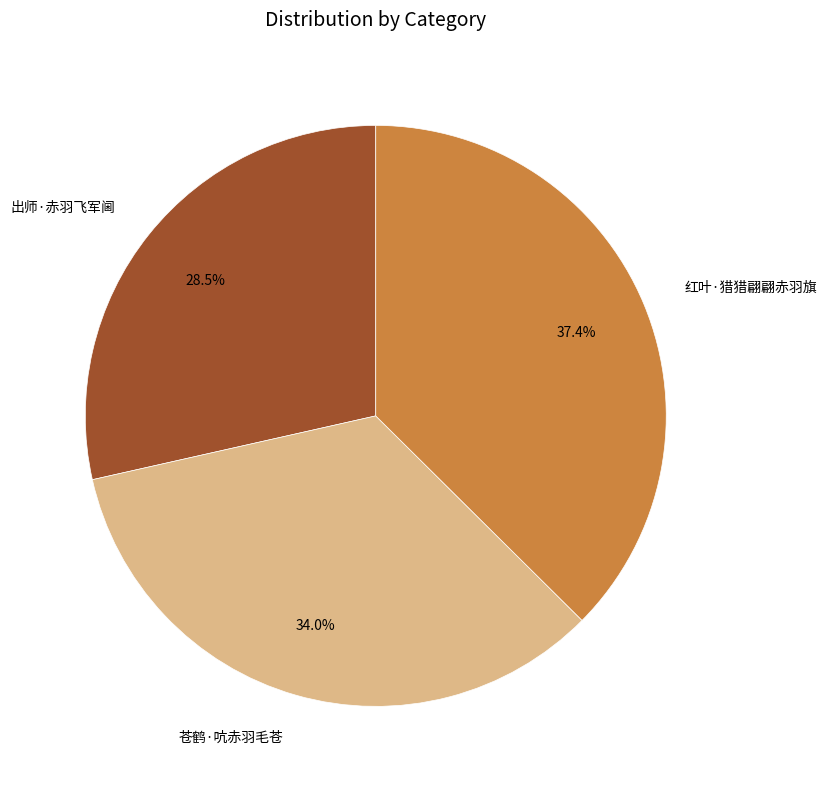

What is the total percentage of 红叶·猎猎翩翩赤羽旗 and 出师·赤羽飞军阃?

66.0%